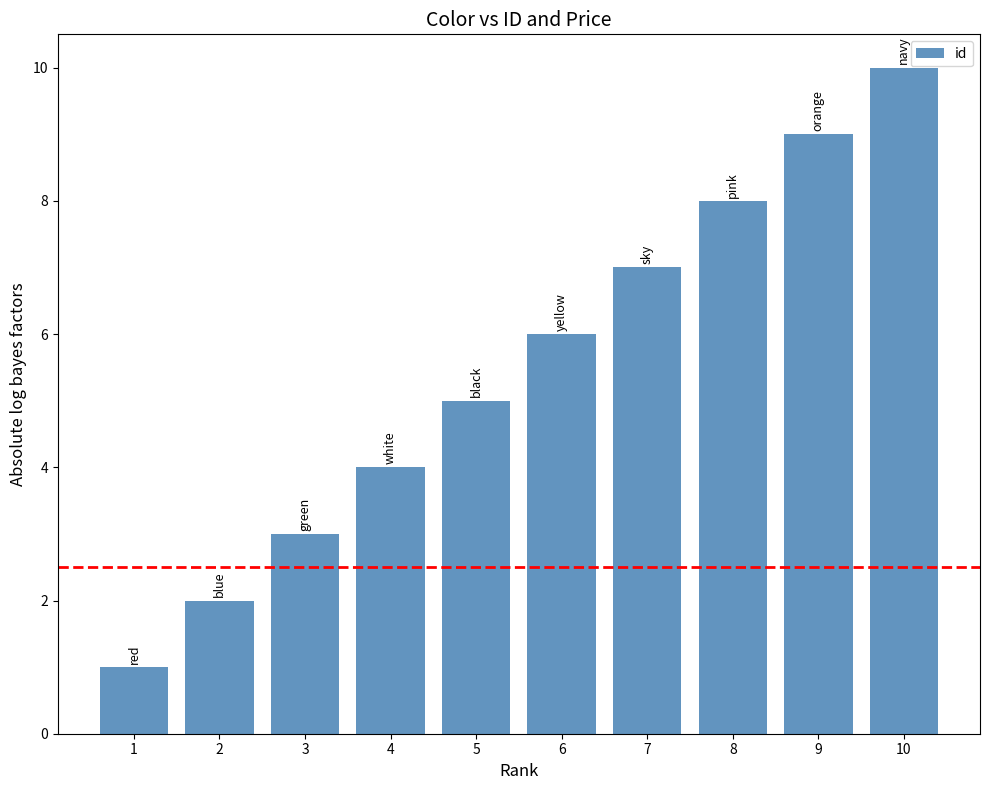

The value at 4 is 2. True or false?

False